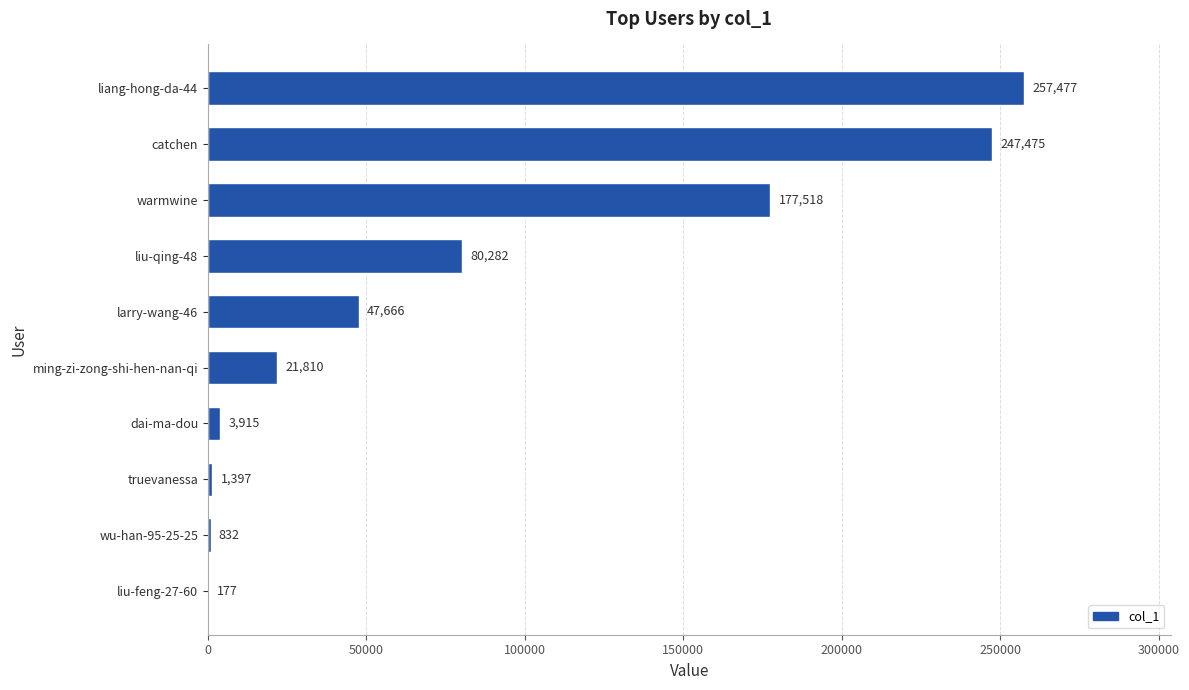

At which label is the value closest to 128827?

liu-qing-48